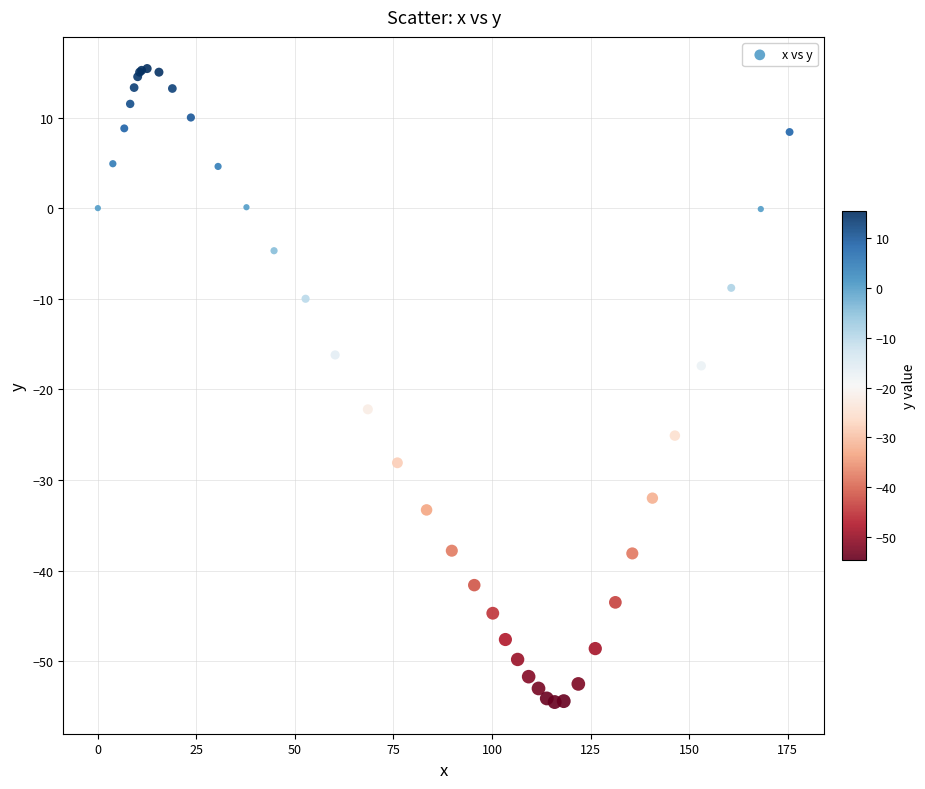

What Y value in the scatter plot is closest to -19?

-17.4